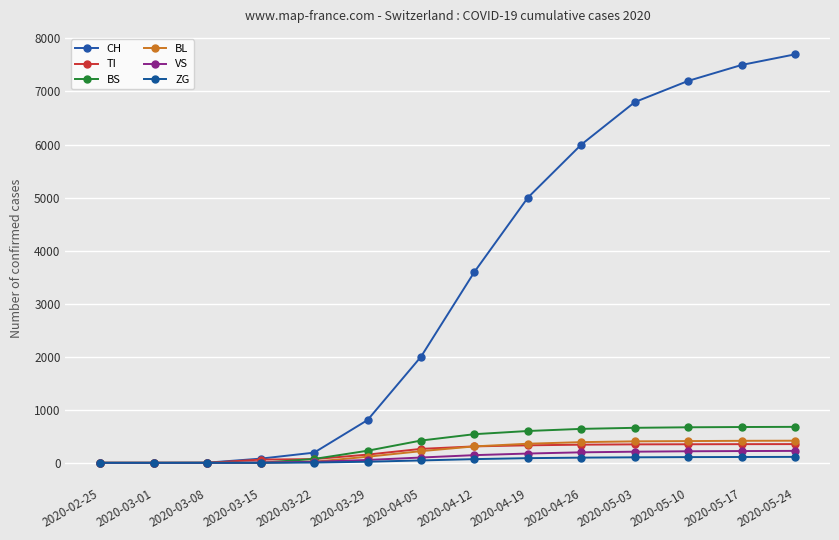

What is the sum of the ZG values at 2020-04-05 and 2020-03-08?

45